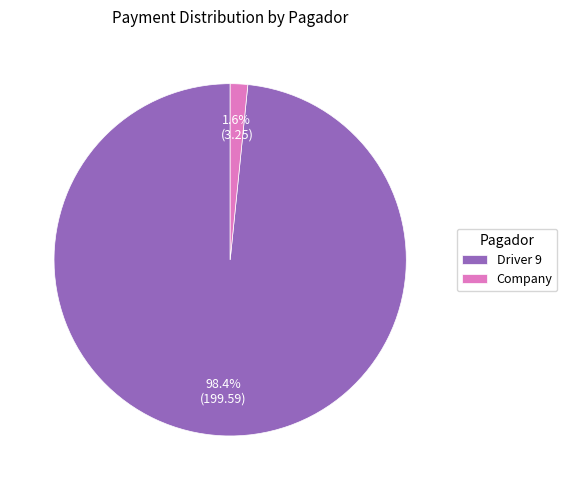

Which has a higher value, Driver 9 or Company?

Driver 9